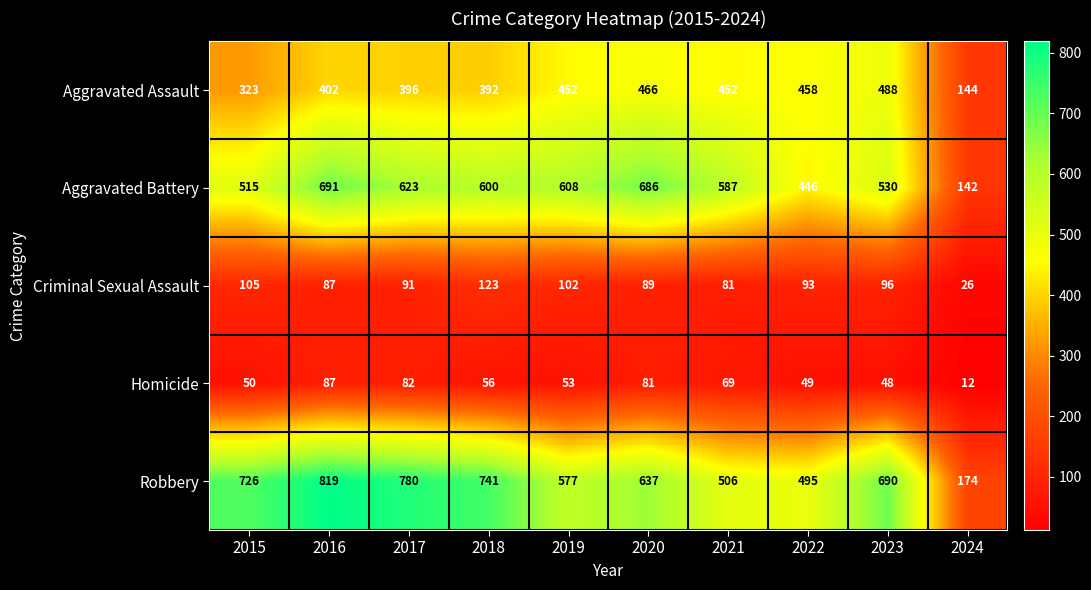

At how many categories does at least one series exceed 139?

10